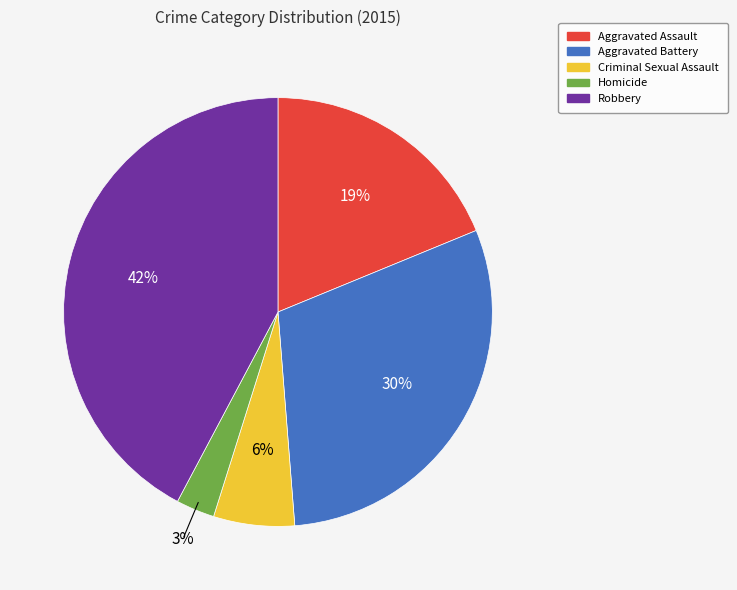

How many segments does this pie chart have?

5